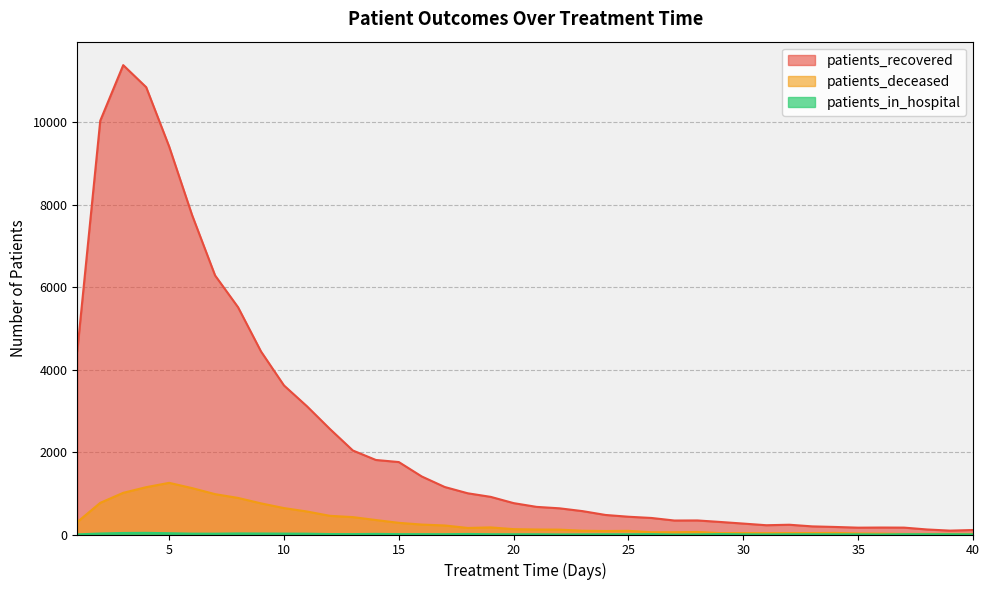

Where is the first local minimum for patients_in_hospital?

7